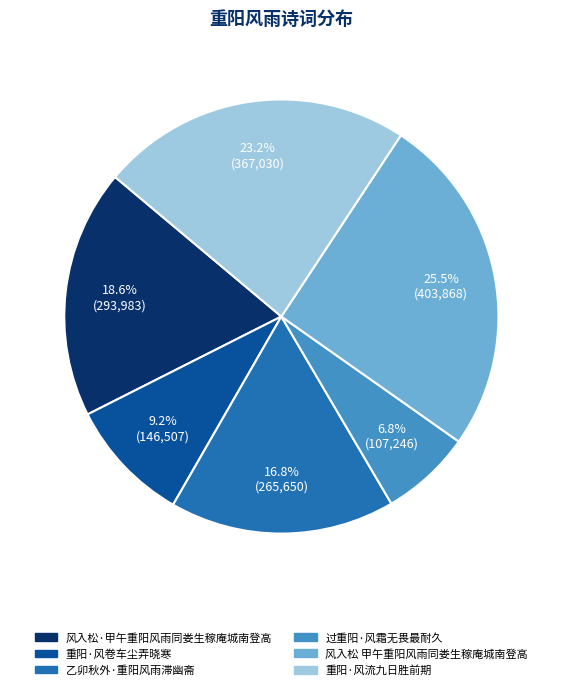

Do 乙卯秋外·重阳风雨滞幽斋 and 风入松 甲午重阳风雨同娄生稼庵城南登高 together represent more than half of the pie?

No